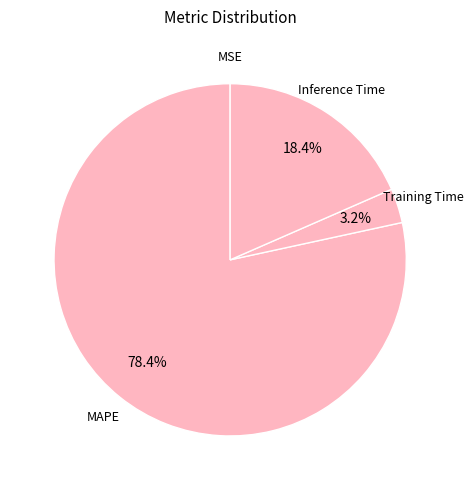

The MAPE slice represents 78% of the pie. True or false?

True